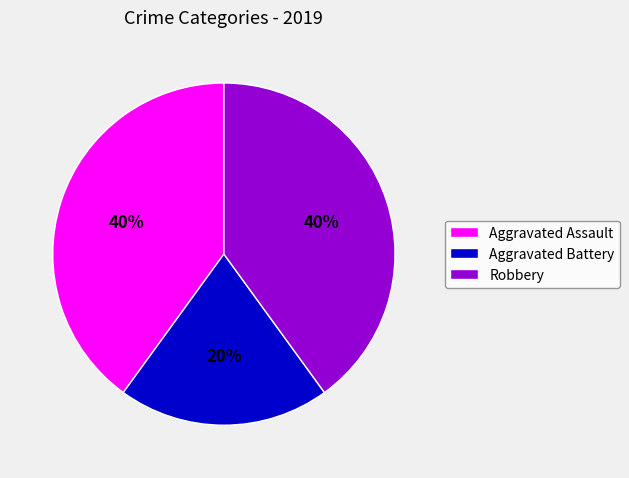

To the nearest percent, what is the difference between the largest and smallest slice percentages?

20%